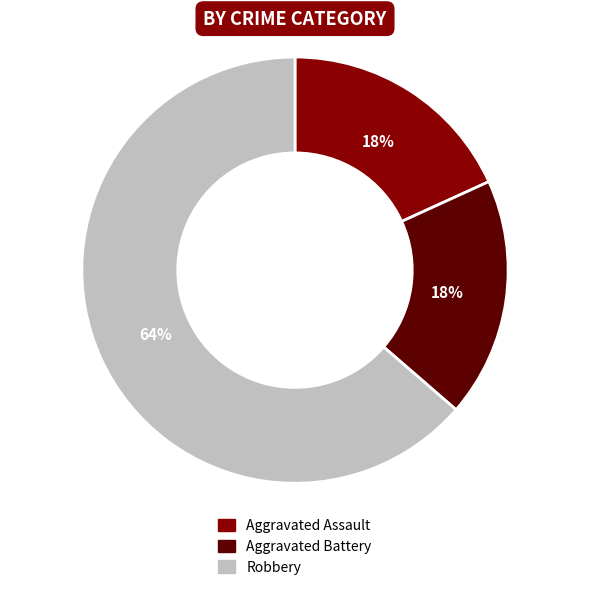

To the nearest percent, what percentage of the pie is Aggravated Battery?

18%